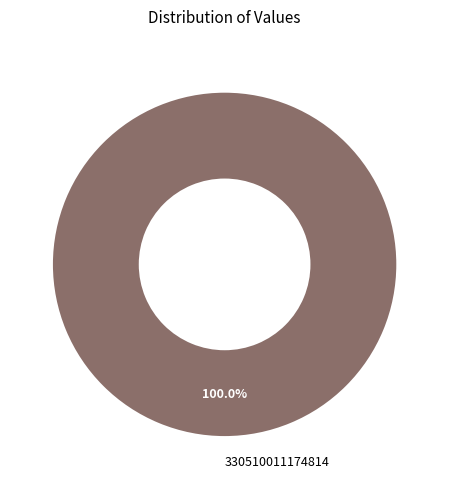

Does any single category account for the majority?

Yes